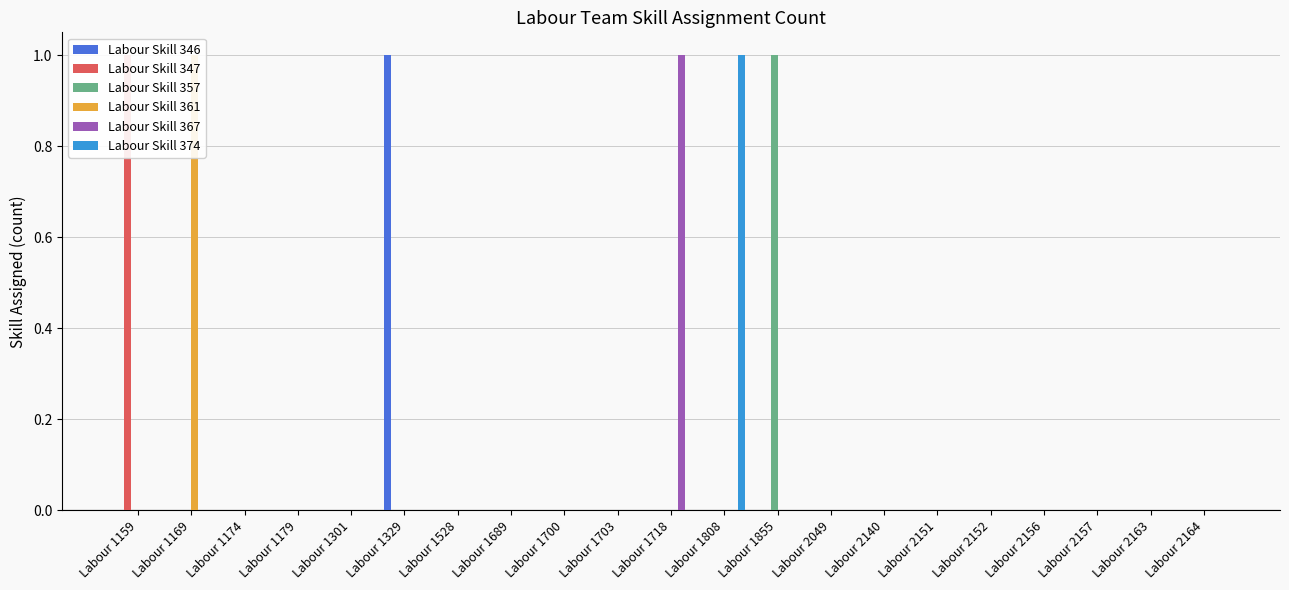

How many data points does each series have?

21